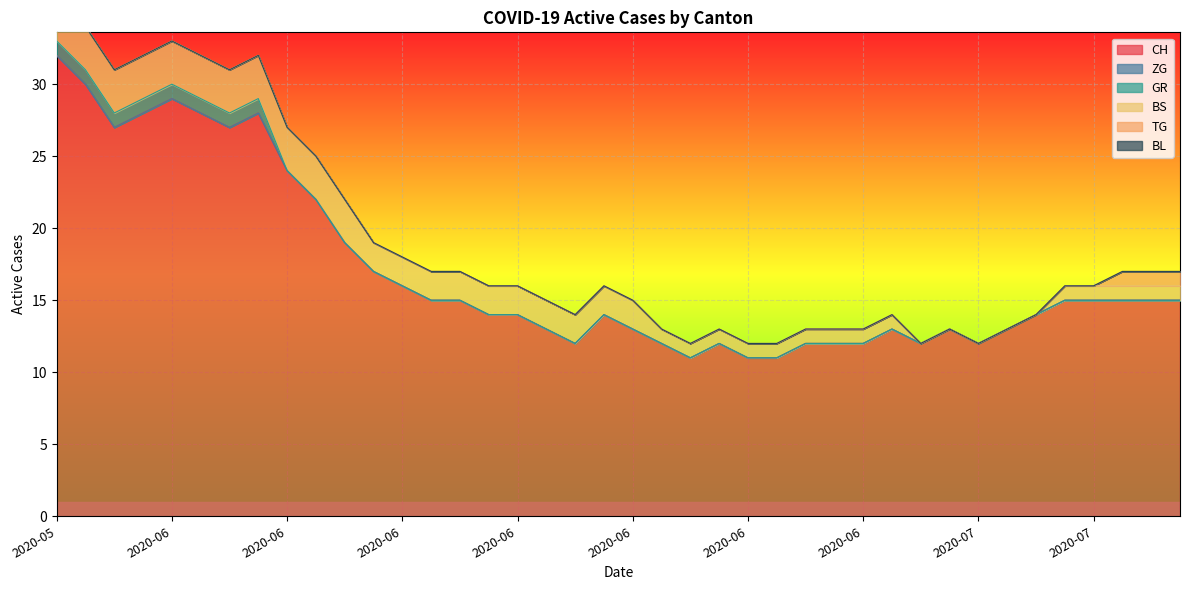

Rank the series at 2020-06-19 from lowest to highest value.

ZG, GR, TG, BL, BS, CH